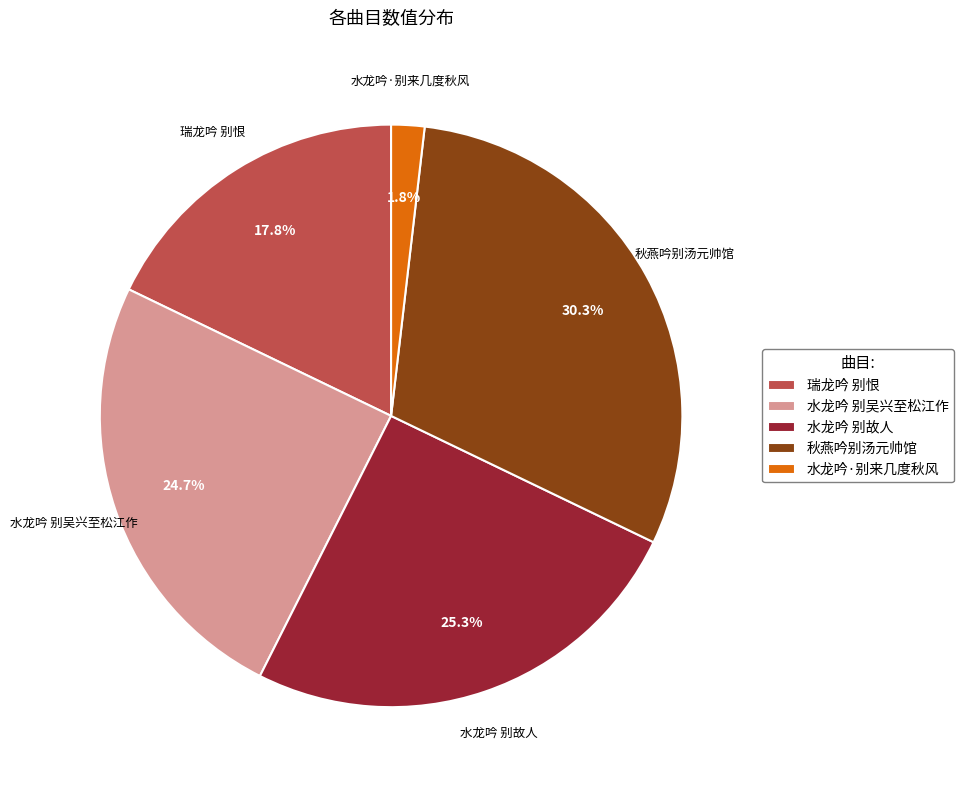

What is the smallest slice in the pie chart?

水龙吟·别来几度秋风